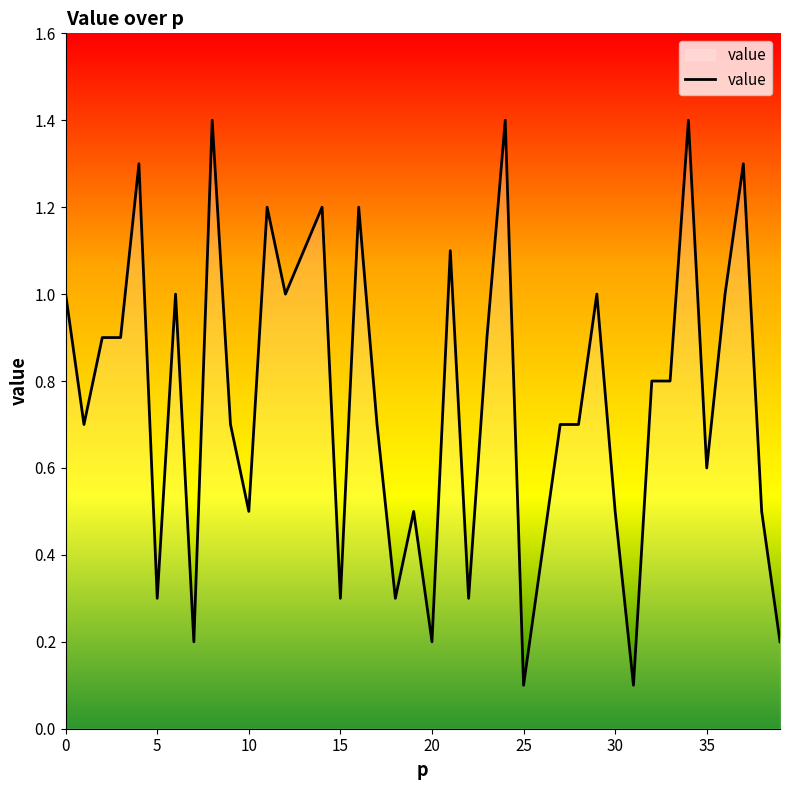

What is the greatest value displayed?

1.4